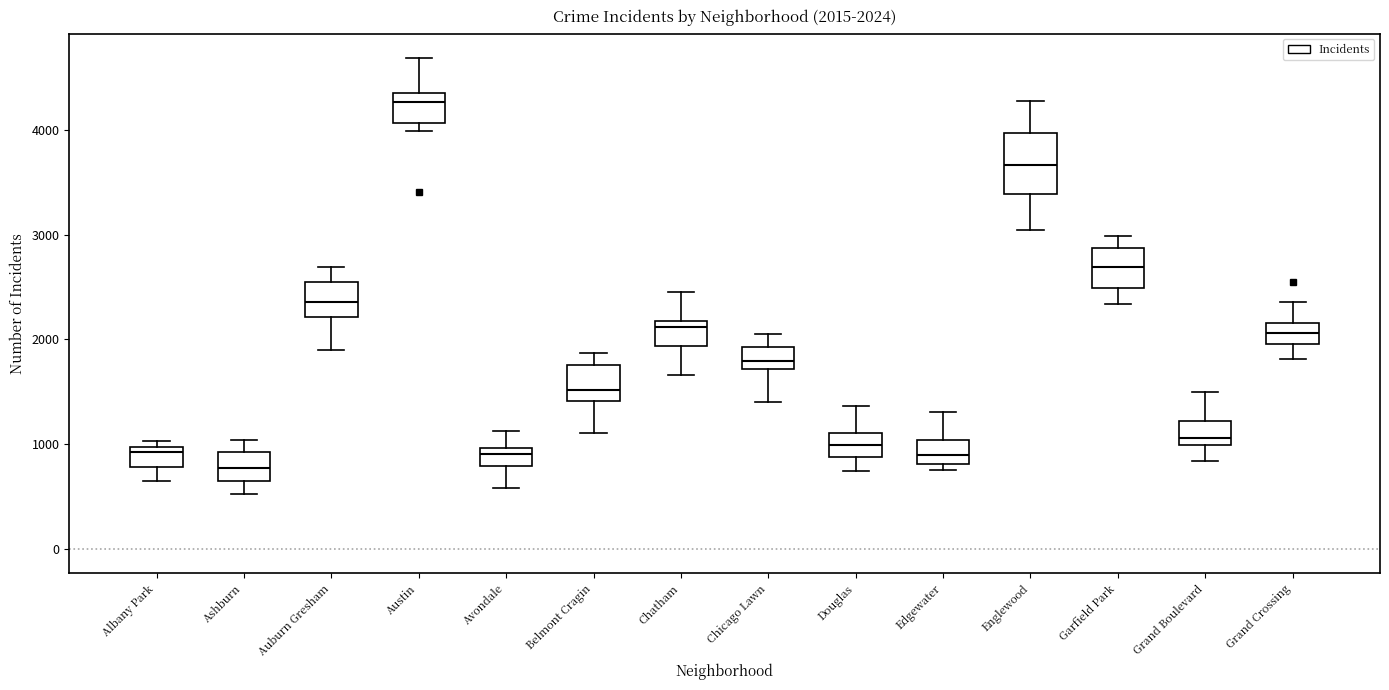

Comparing the boxes themselves (not the whiskers), which one is the tallest?

Englewood